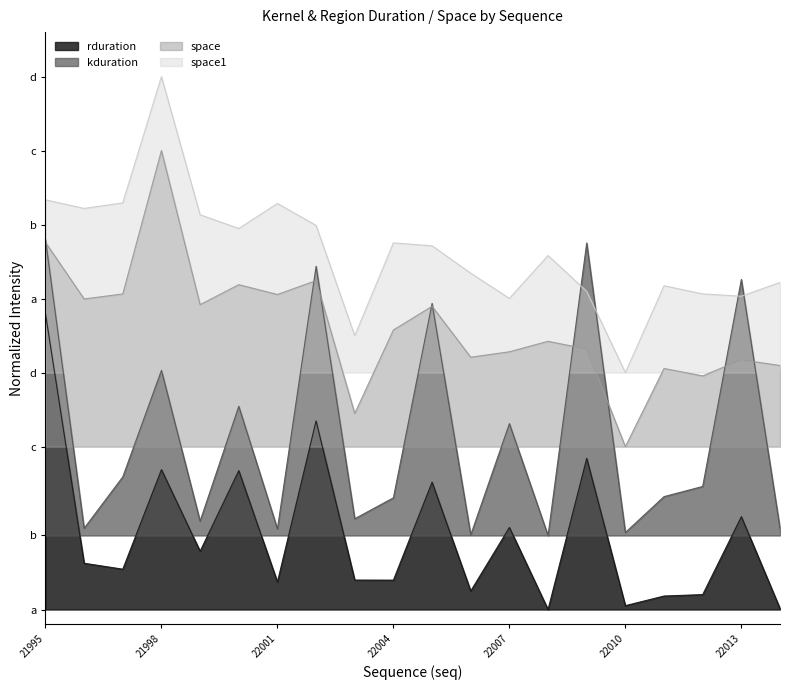

True or false: kduration and rduration intersect in this chart.

False